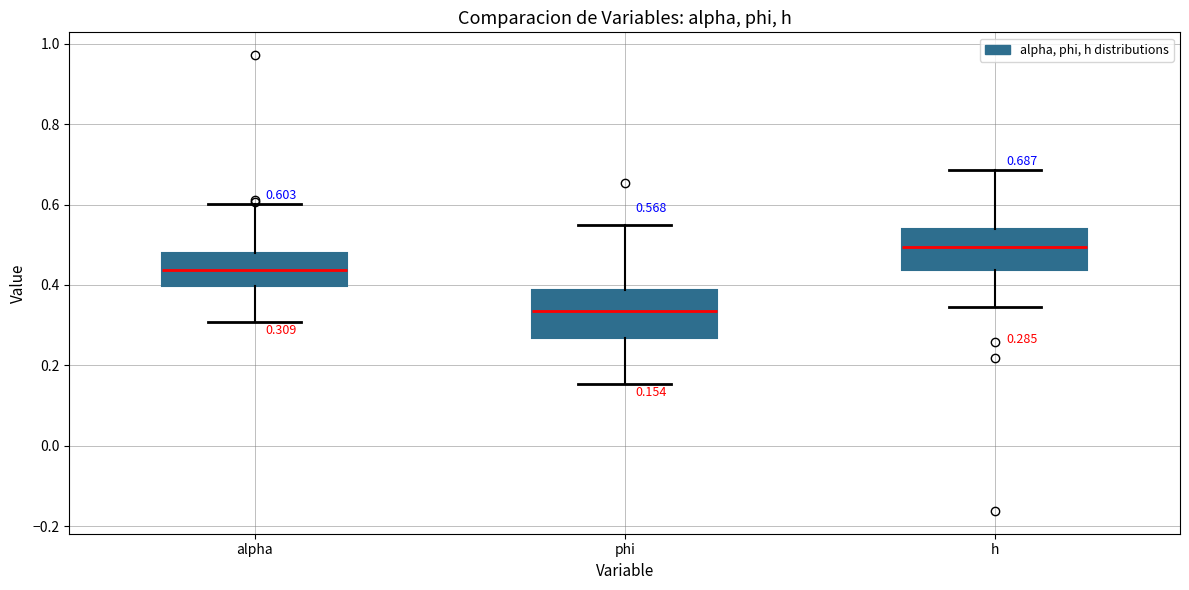

Which box has the highest median line?

h